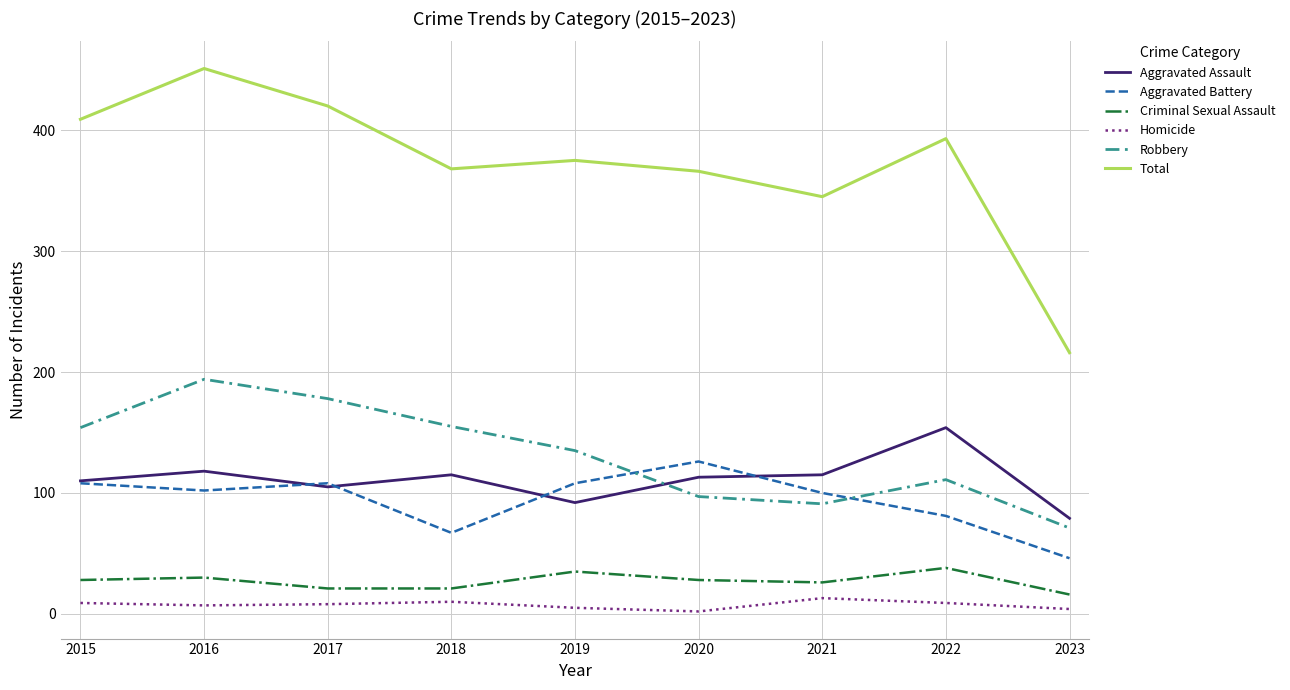

Is this an area chart (filled region under the line)?

No